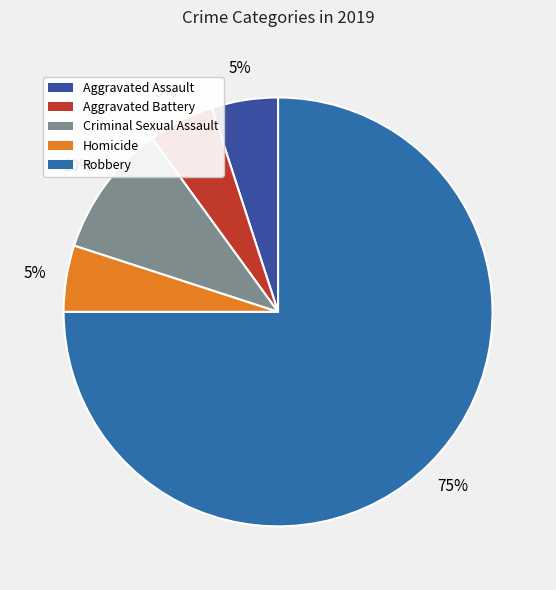

Which slice is the smallest?

Aggravated Assault